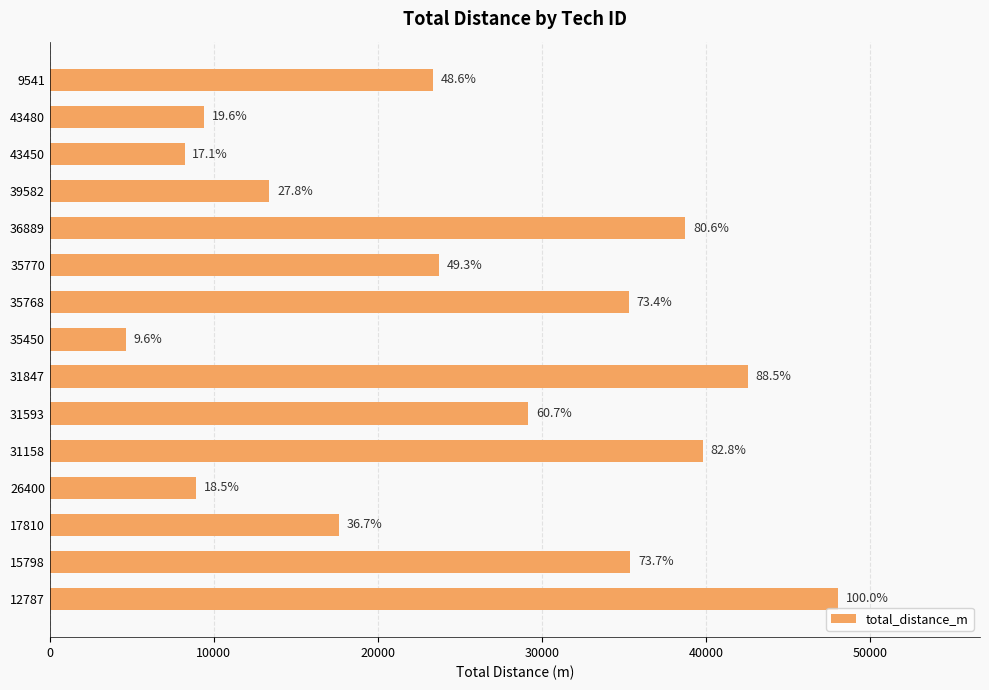

What is the difference between the maximum and minimum values?

43421